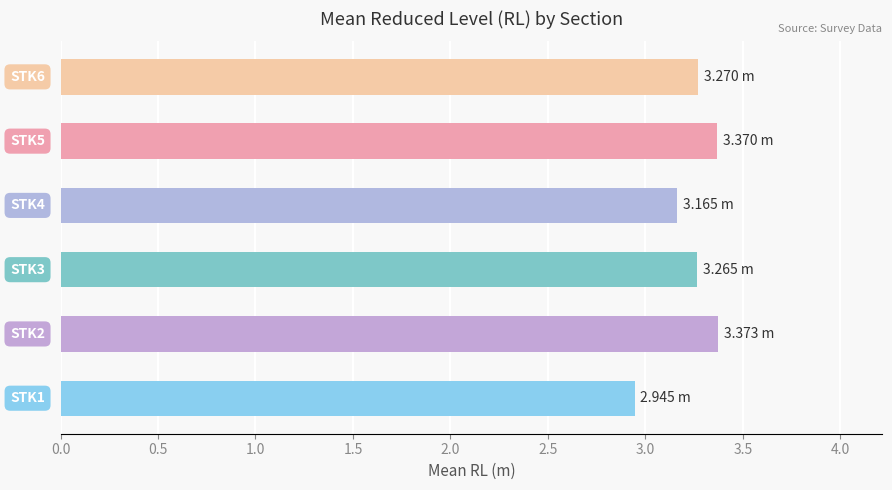

What is the difference between the maximum and minimum values?

0.4